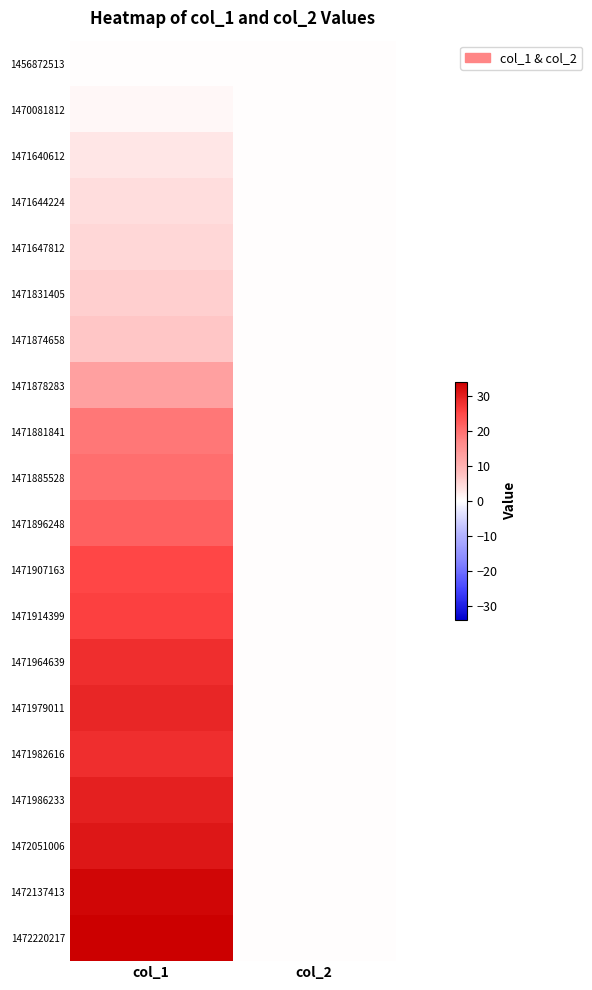

How many data points does each series have?

2